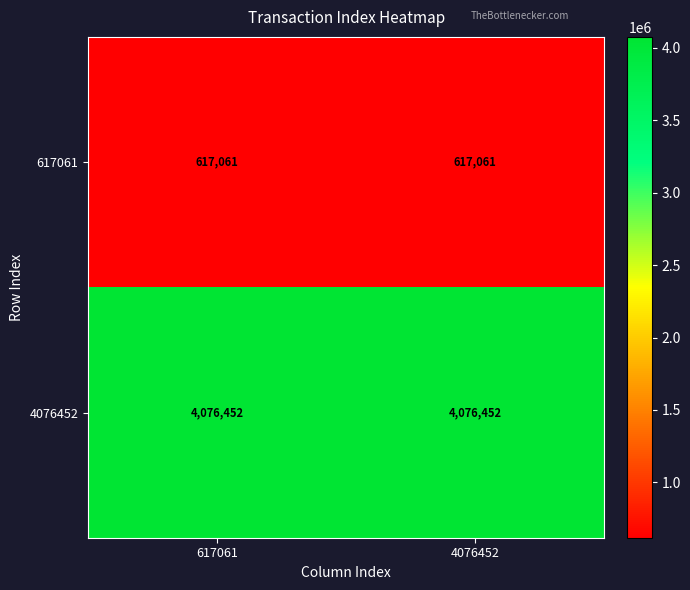

What is the total value across all series at 617061?

4693513